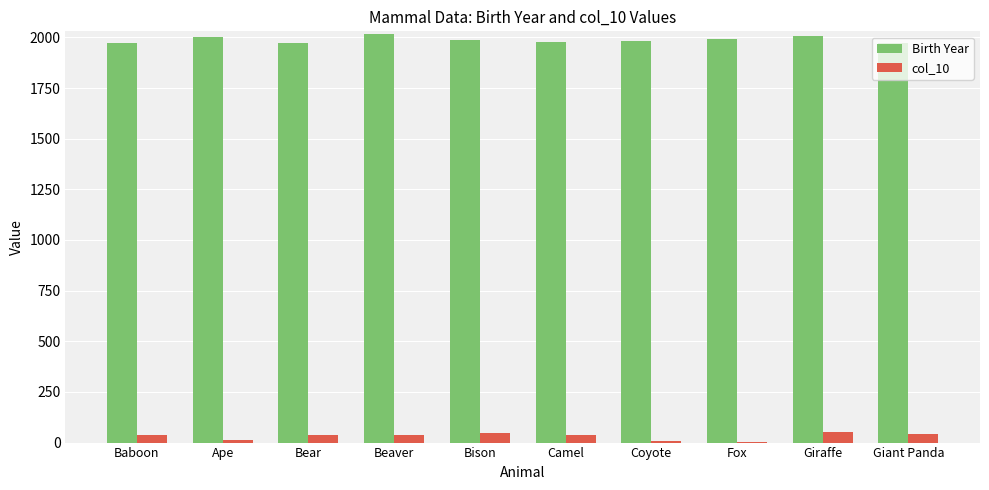

What value does the Birth Year series have at Fox?

1993